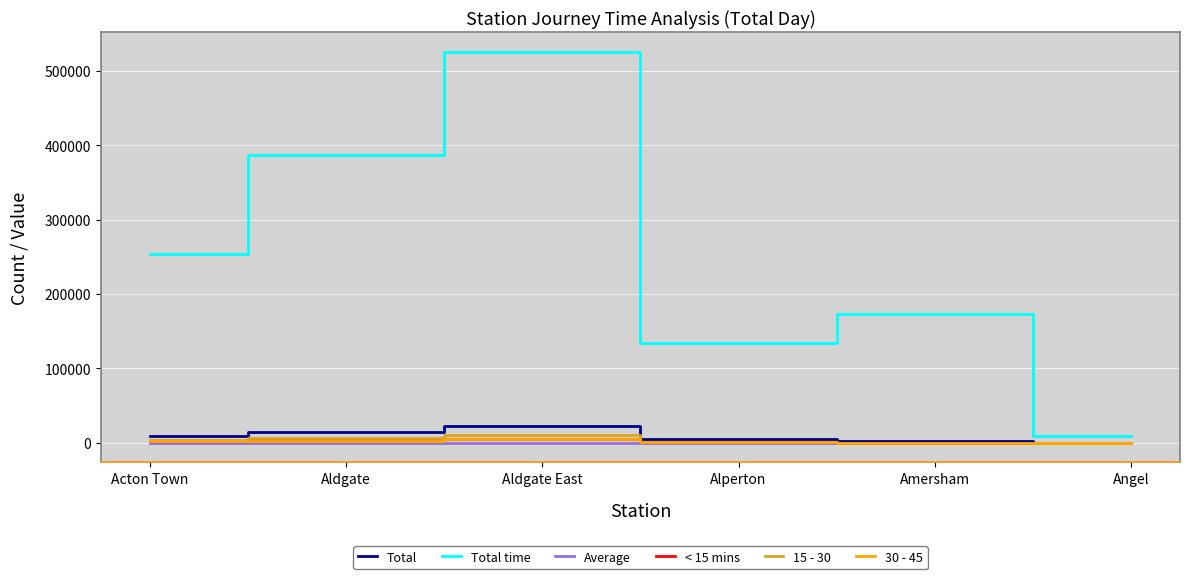

True or false: Average and Total time cross at least once.

False